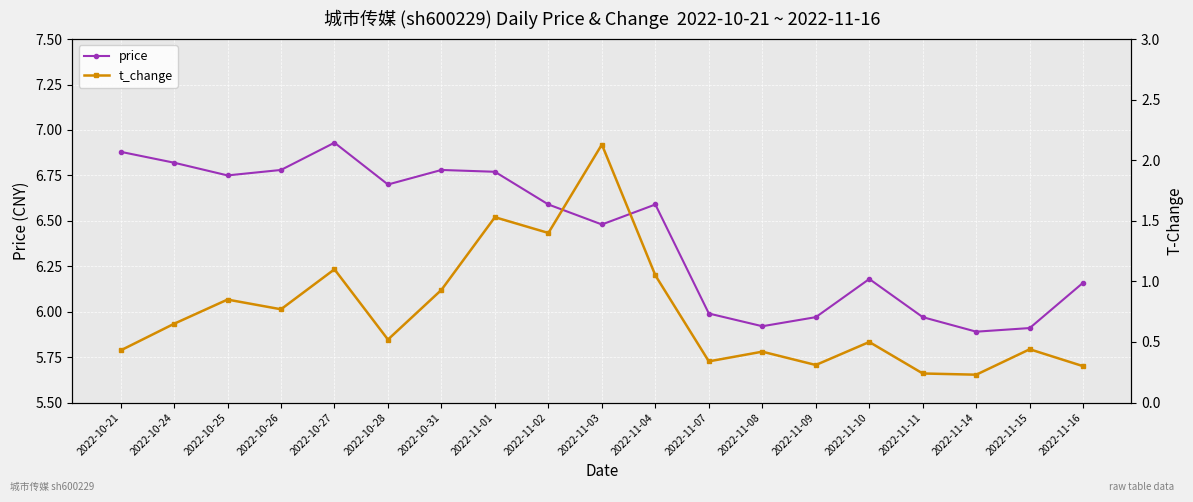

Is this an area chart (filled region under the line)?

No